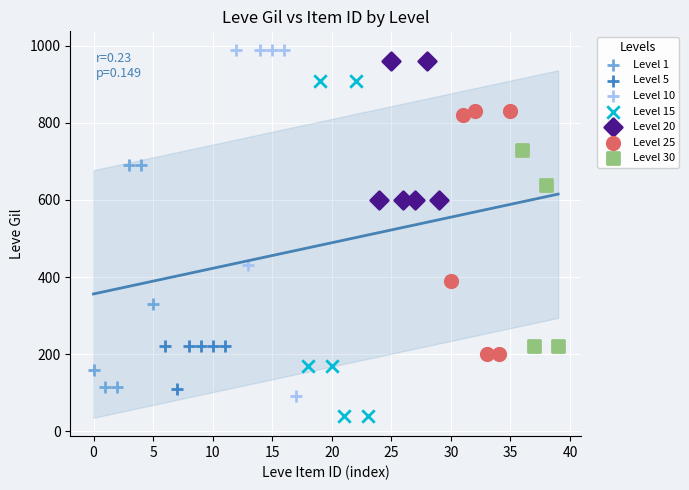

Which series contains the lowest Y value?

Level 15